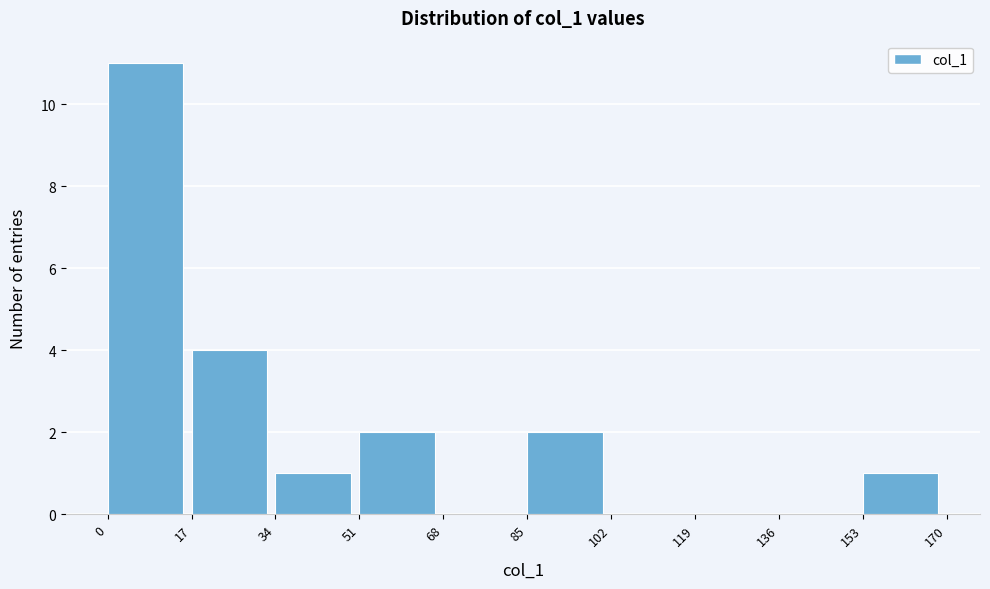

How tall is the bar that spans 51 to 68 on the x-axis? The values are not printed on the chart, so give them approximately, as read against the axis.

2